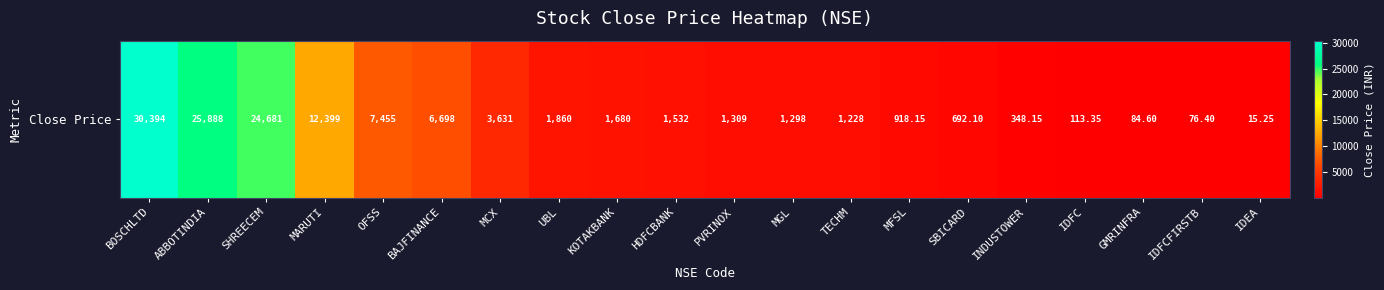

What is the sum of the values at GMRINFRA and PVRINOX?

1393.6